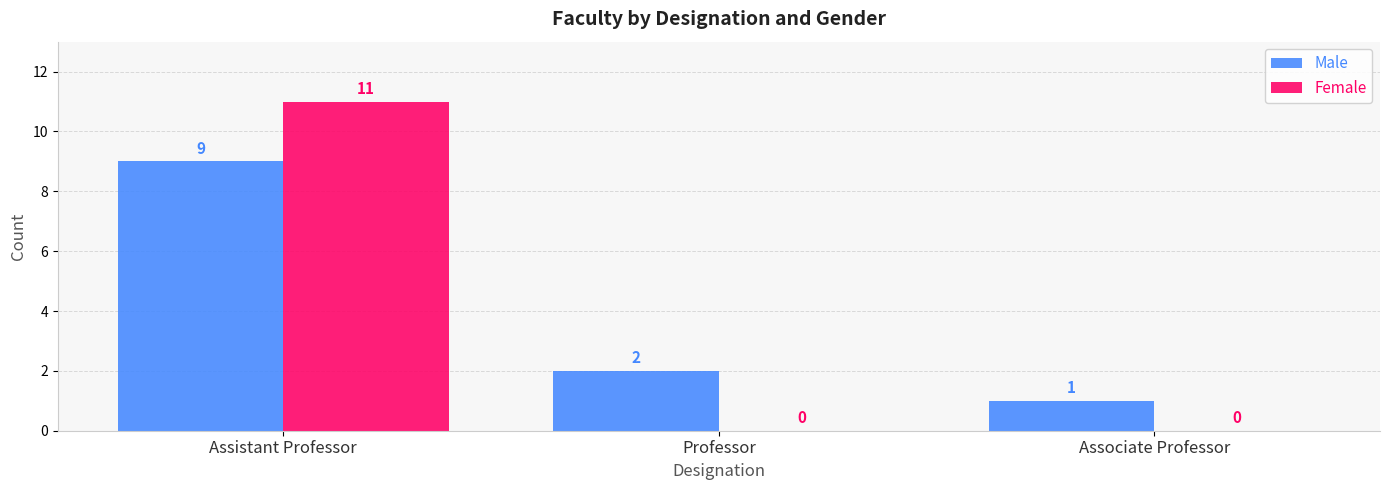

What is the average value of the Female series?

4